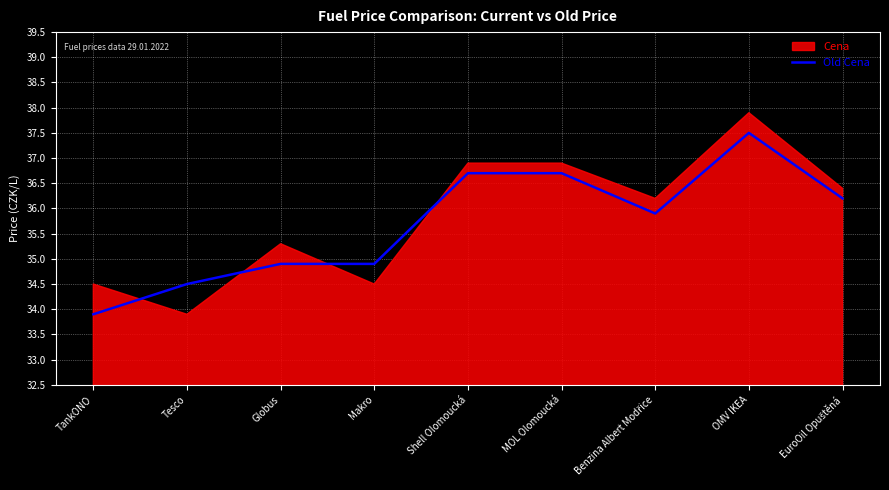

The Old Cena series shows 33.9 at TankONO. True or false?

True